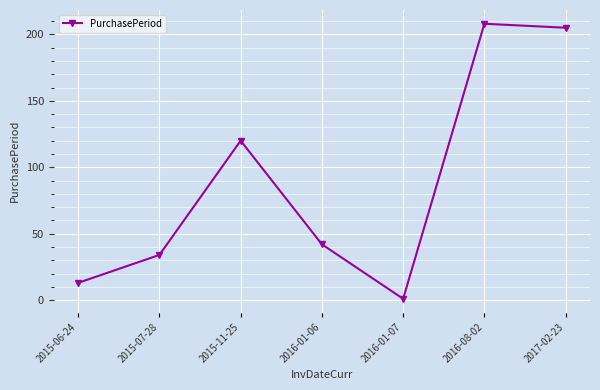

What is the sum of all values?

623